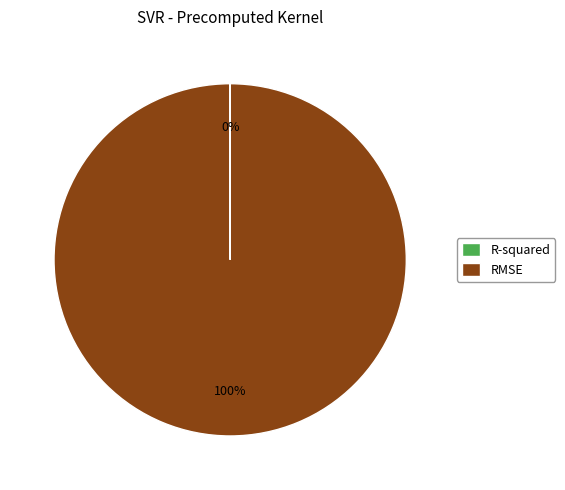

What is the largest slice in the pie chart?

RMSE